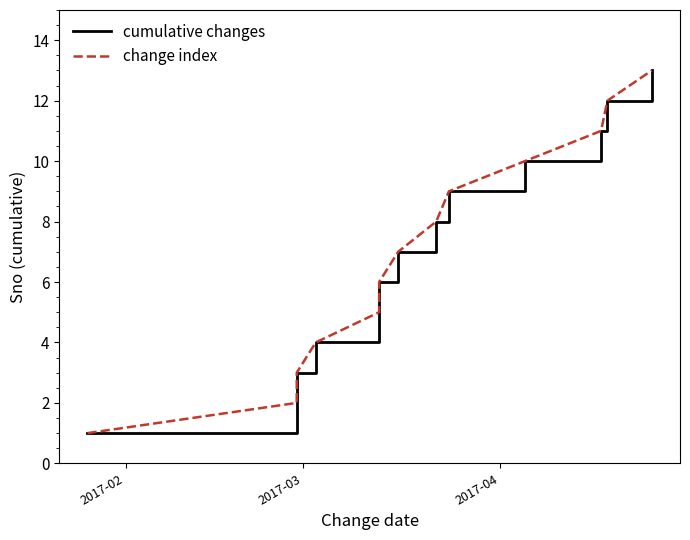

Reading left to right, transcribe all the data shown in this chart.

cumulative changes: 1	2	3	4	5	6	7	8	9	10	11	12	13
change index: 1	2	3	4	5	6	7	8	9	10	11	12	13